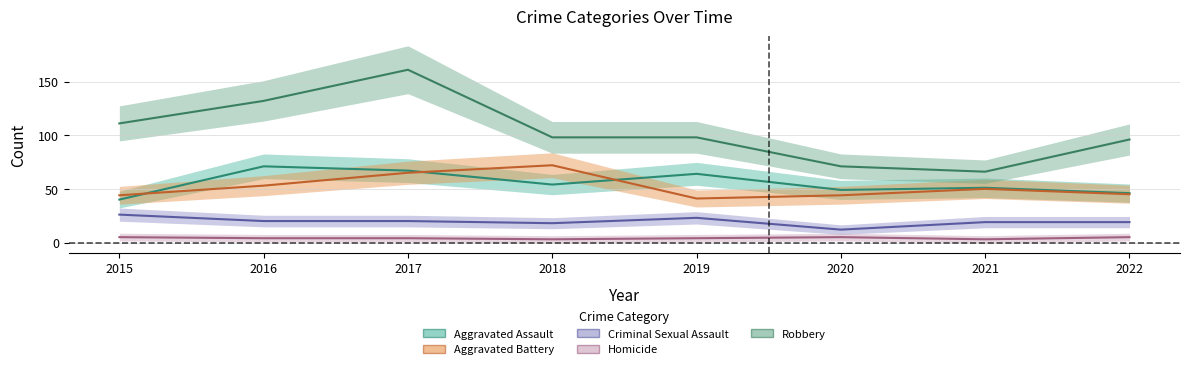

At 2019, list the series in order from smallest to largest.

Homicide, Criminal Sexual Assault, Aggravated Battery, Aggravated Assault, Robbery